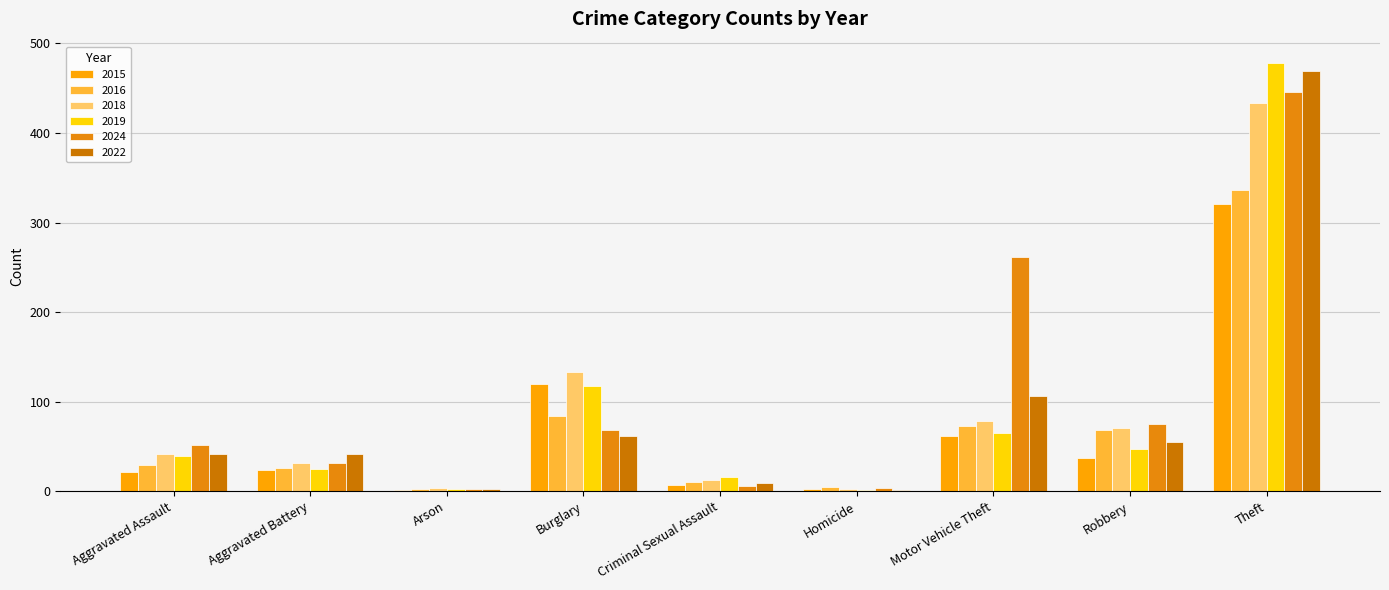

What is the average value of the 2016 series?

70